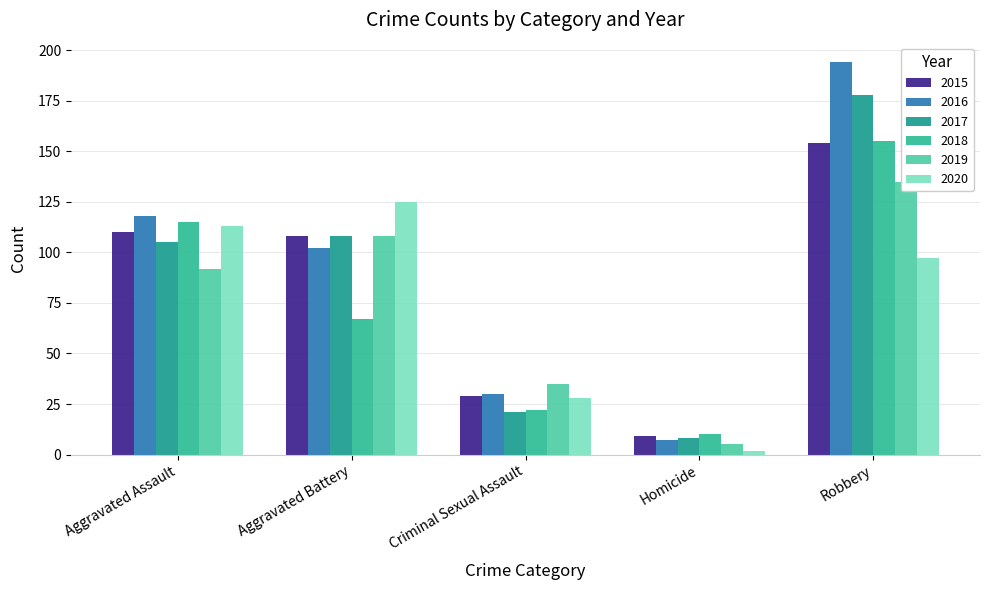

Which has a higher value, Robbery or Aggravated Assault?

Robbery